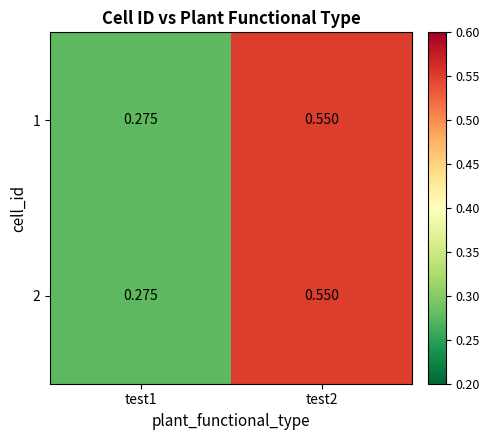

Reading right to left, extract all data points from this chart.

1: test2=0.6	test1=0.3
2: test2=0.6	test1=0.3